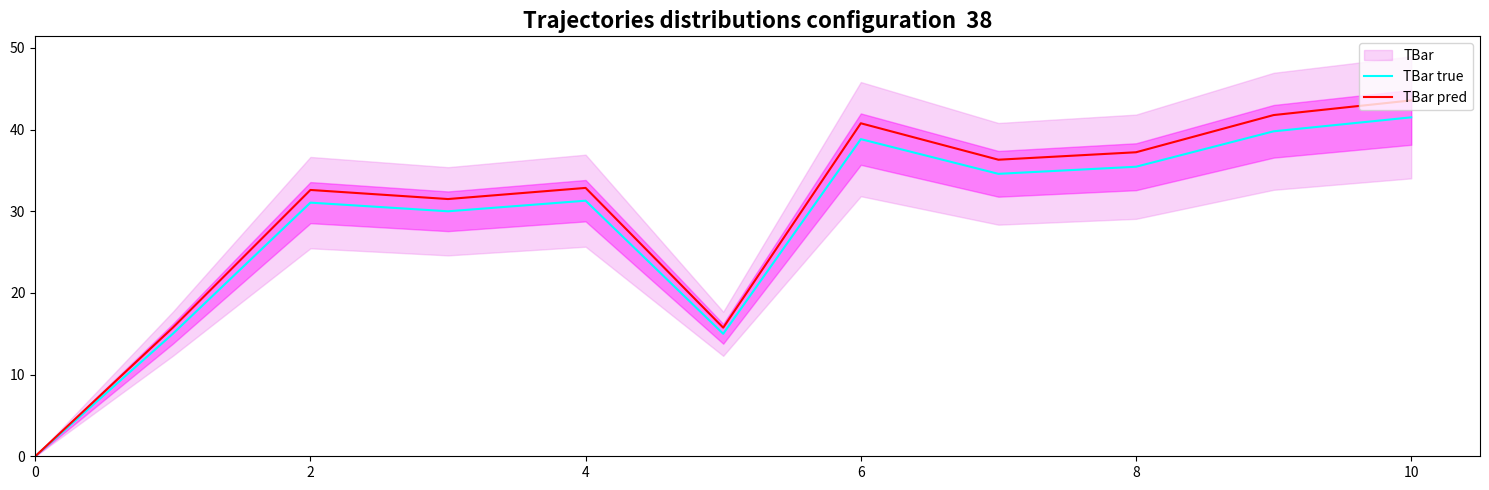

List the series in order of their overall mean, highest first.

TBar pred, TBar true